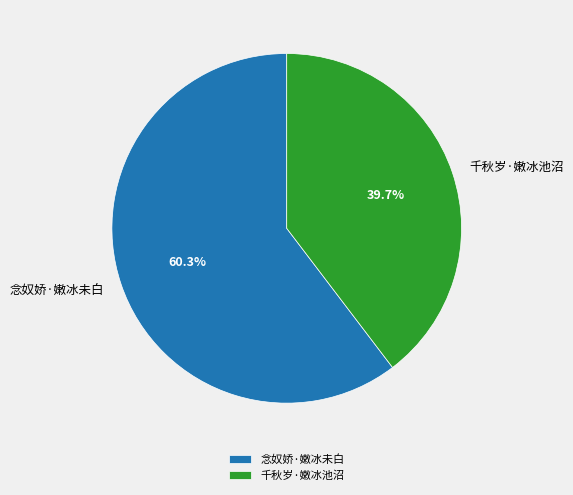

How many slices are in this pie chart?

2